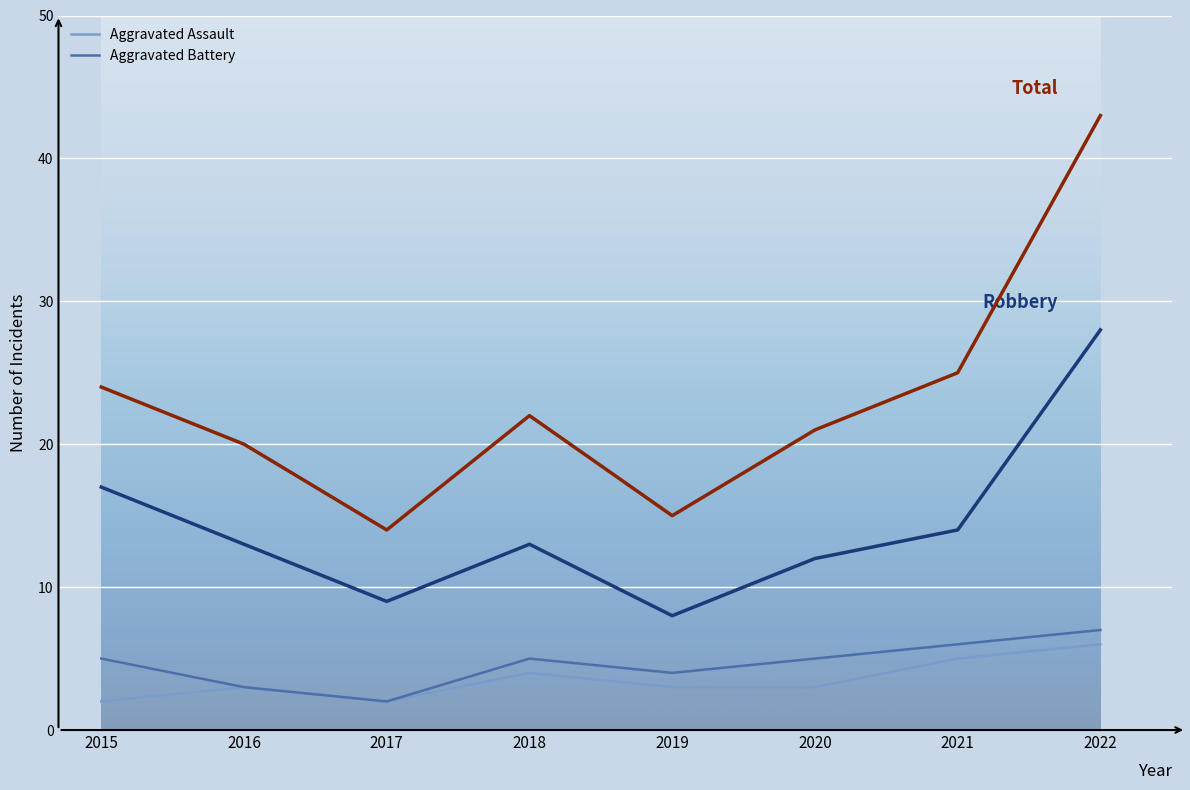

What is the spread (max minus min) of values at 2017?

12